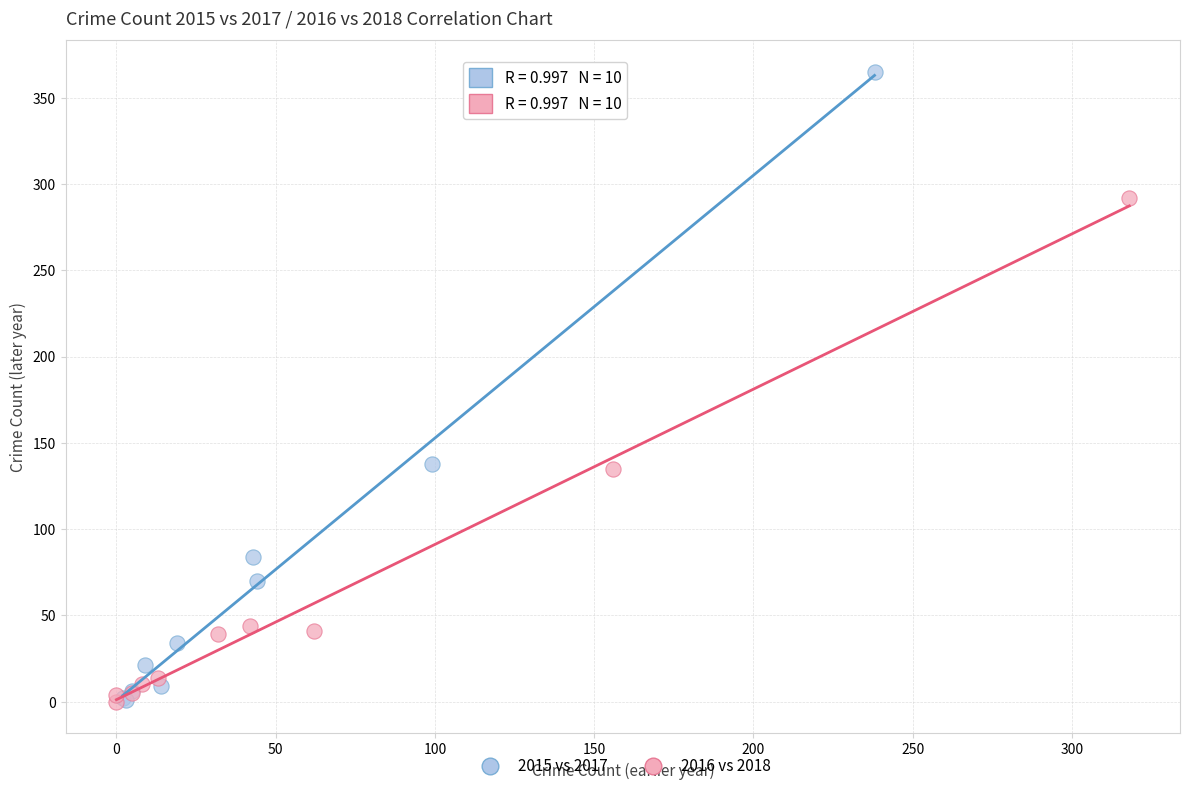

Which series has the widest spread of Y values?

2015 vs 2017